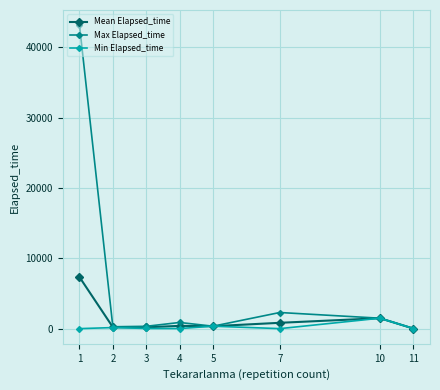

What is the sum of all Max Elapsed_time values?

48905.0